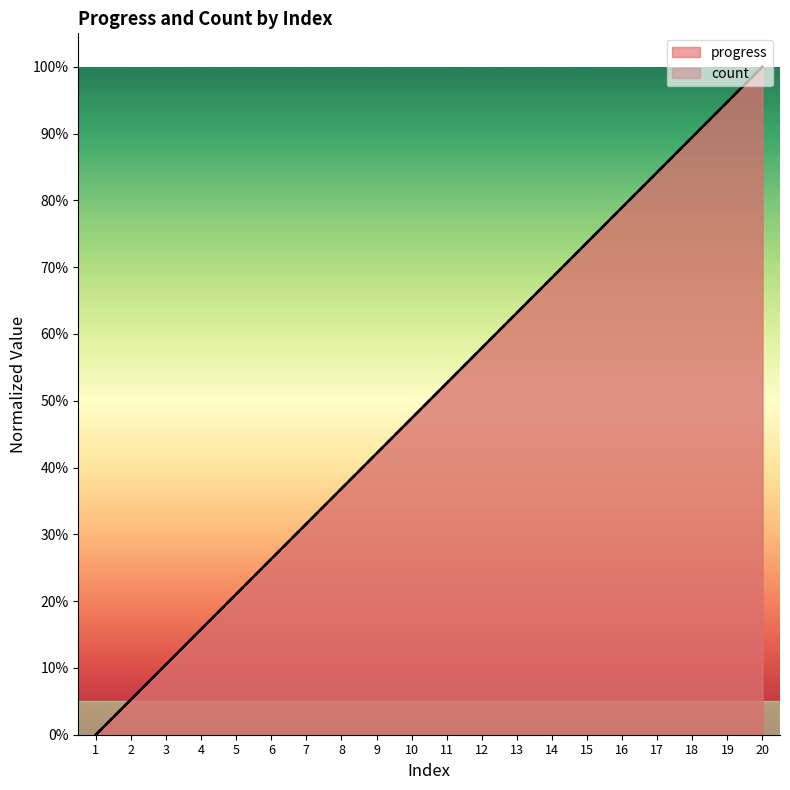

Reading left to right, what are all the values shown in this chart?

progress: 1=0.0	2=0.1	3=0.1	4=0.2	5=0.2	6=0.3	7=0.3	8=0.4	9=0.4	10=0.5	11=0.5	12=0.6	13=0.6	14=0.7	15=0.7	16=0.8	17=0.8	18=0.9	19=0.9	20=1.0
count: 1=0.0	2=0.1	3=0.1	4=0.2	5=0.2	6=0.3	7=0.3	8=0.4	9=0.4	10=0.5	11=0.5	12=0.6	13=0.6	14=0.7	15=0.7	16=0.8	17=0.8	18=0.9	19=0.9	20=1.0